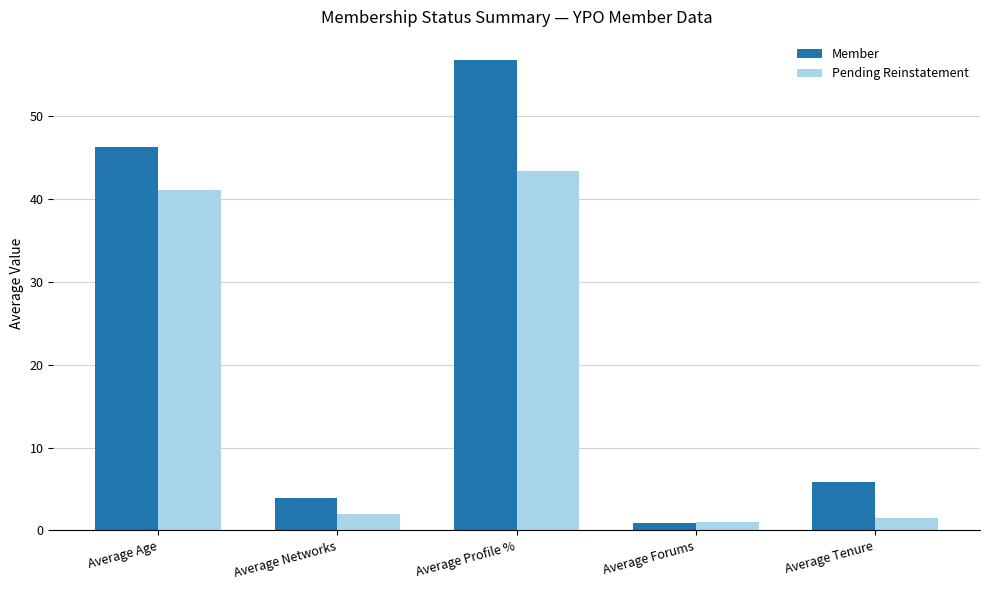

What is the spread (max minus min) of values at Average Networks?

1.9